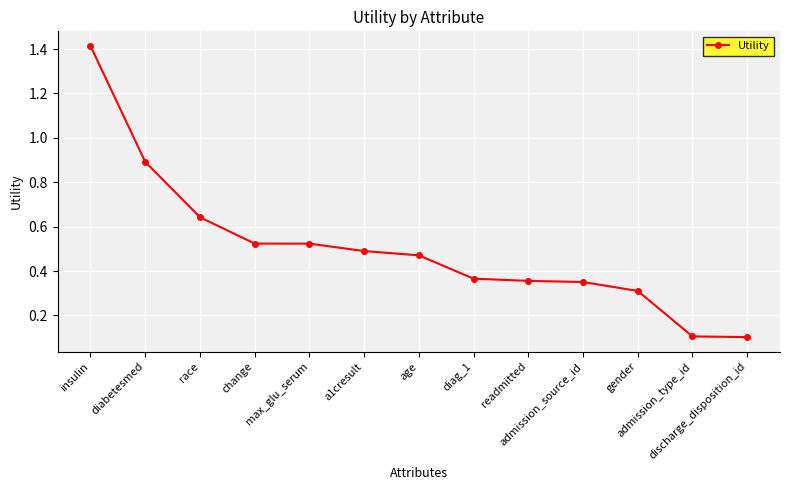

What is the value of the 13th point from the left?

0.1